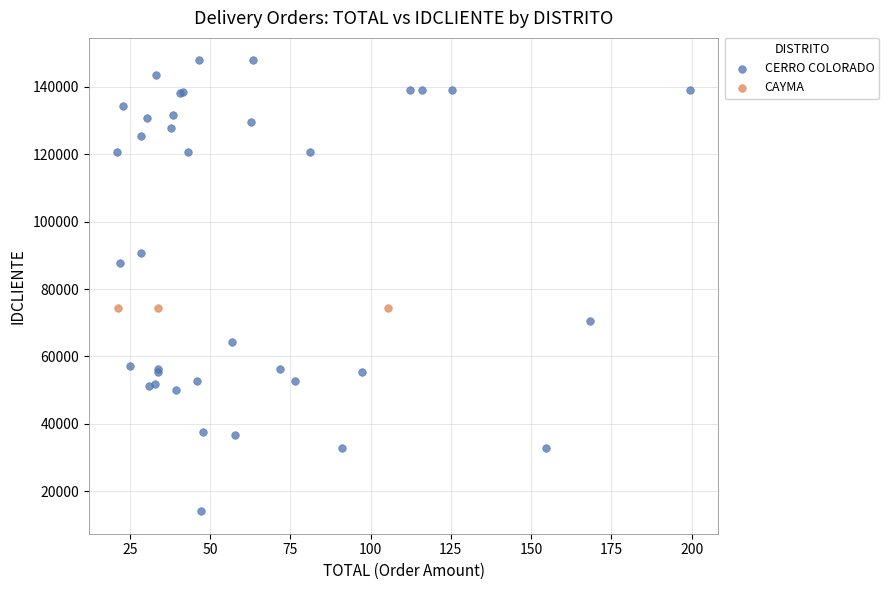

Which series contains the highest Y value?

CERRO COLORADO